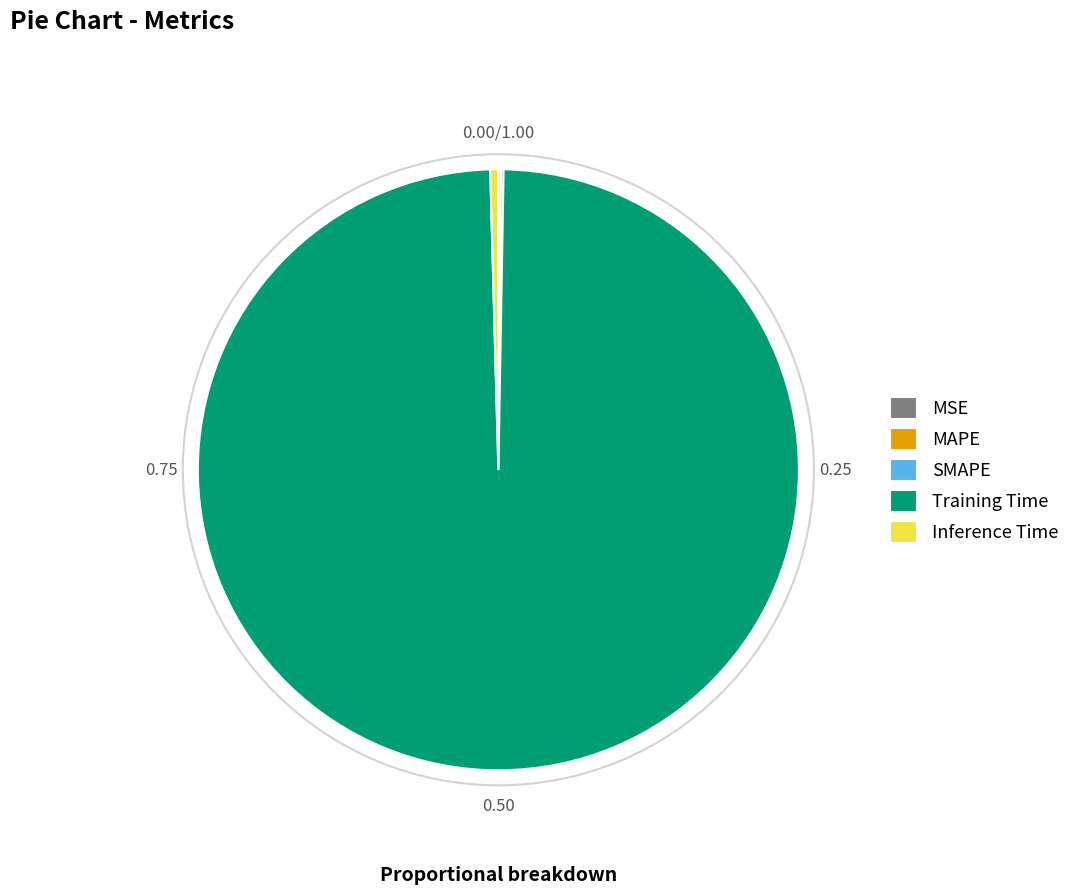

Which category accounts for the majority?

Training Time